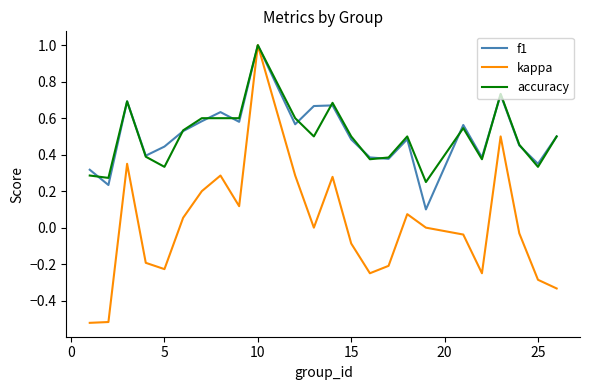

Which series has the widest spread of values?

kappa